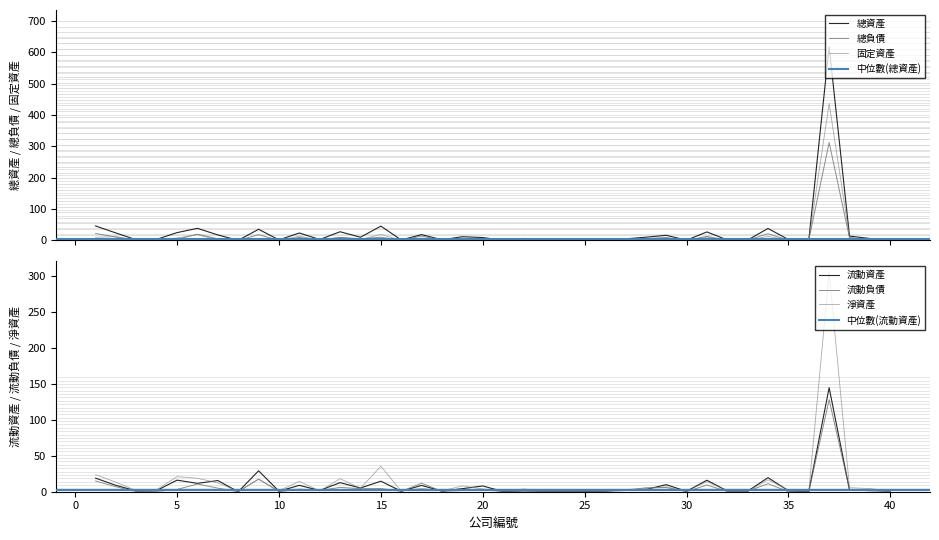

Does the chart display data point markers on the line(s)?

No